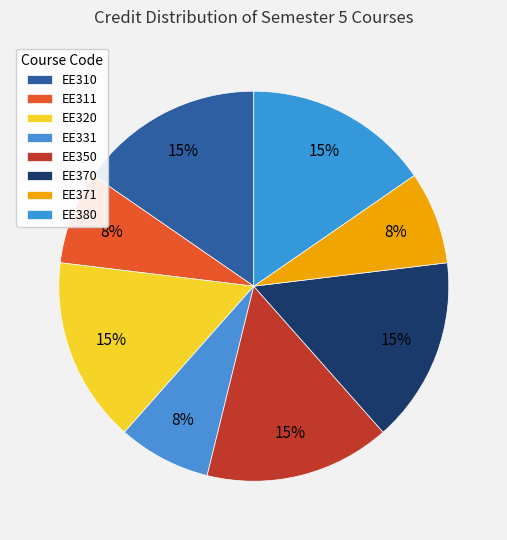

To the nearest percent, what portion does EE311 represent?

8%